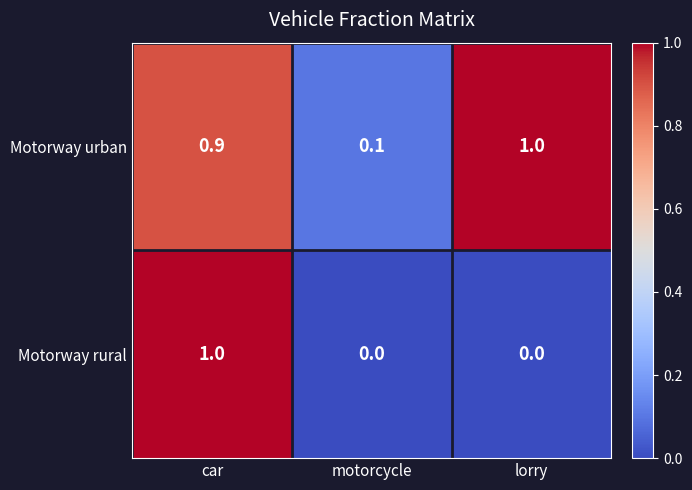

Rank the series at car from lowest to highest value.

Motorway urban, Motorway rural